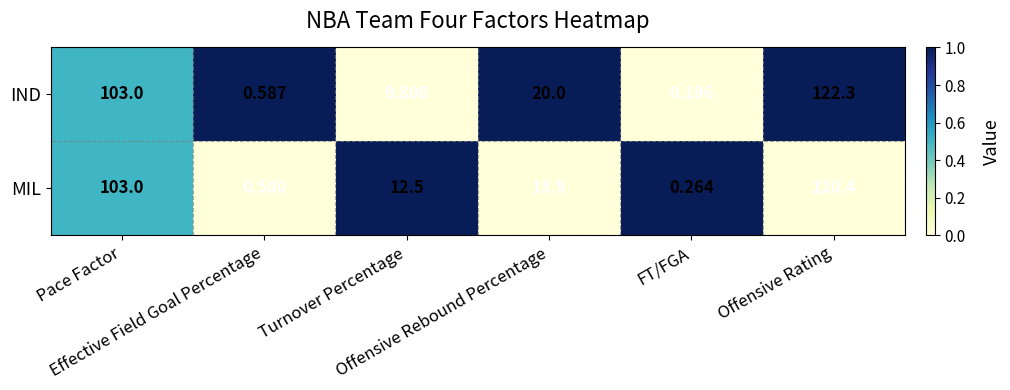

Count the number of categories in the chart.

6